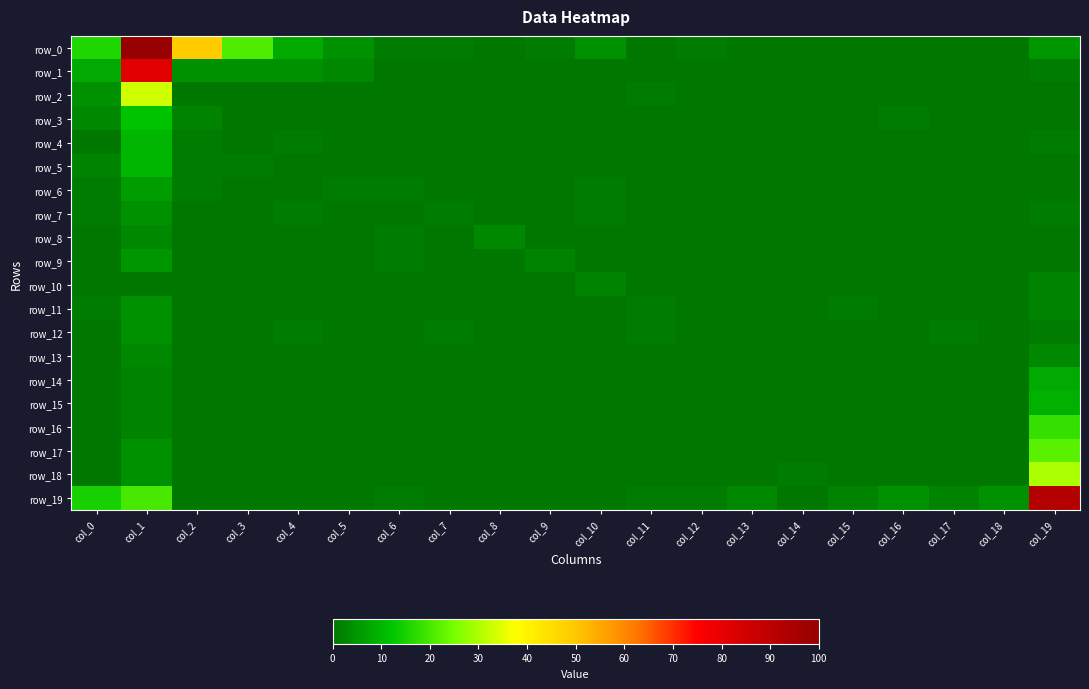

What is the sum of the row_1 values at col_0 and col_6?

8